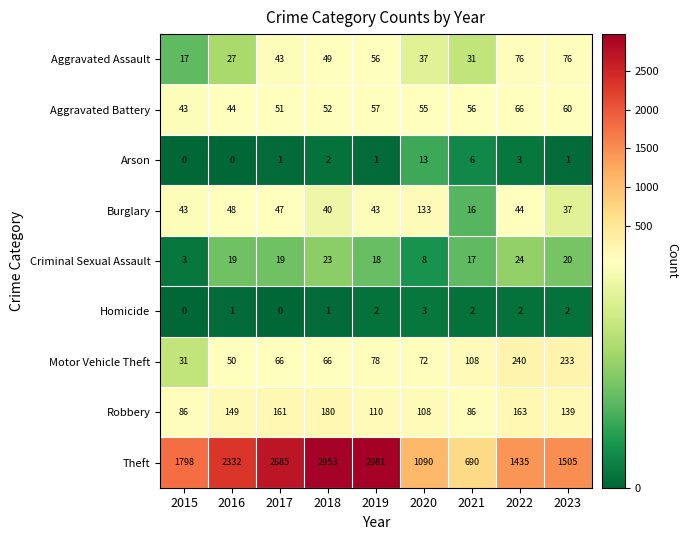

Read the Robbery value at 2023, to the nearest 10.

140